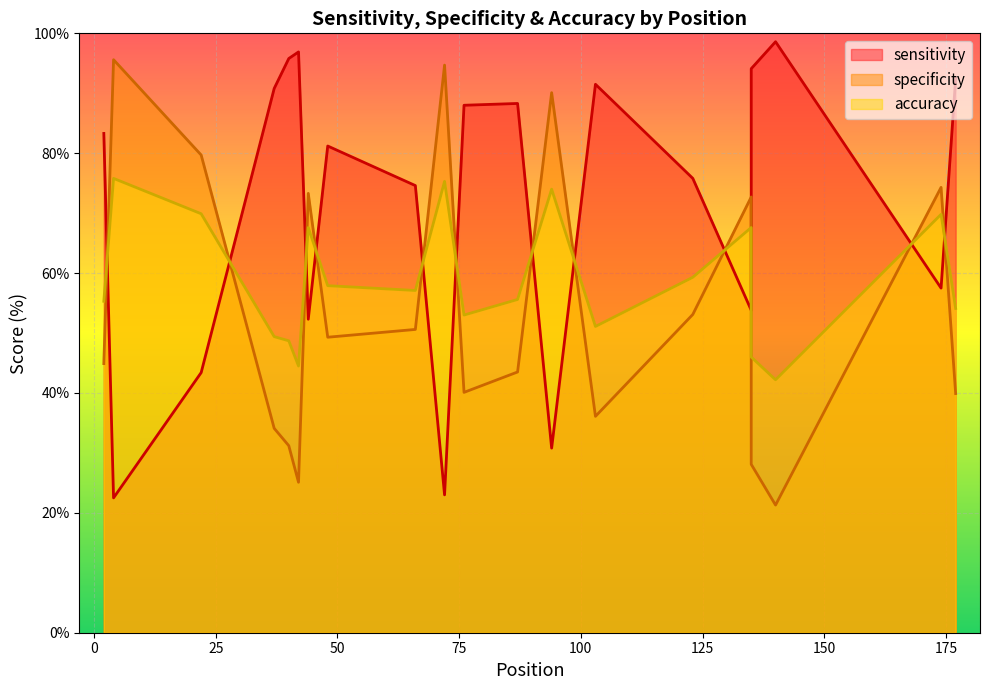

Where is the first local minimum for sensitivity?

4